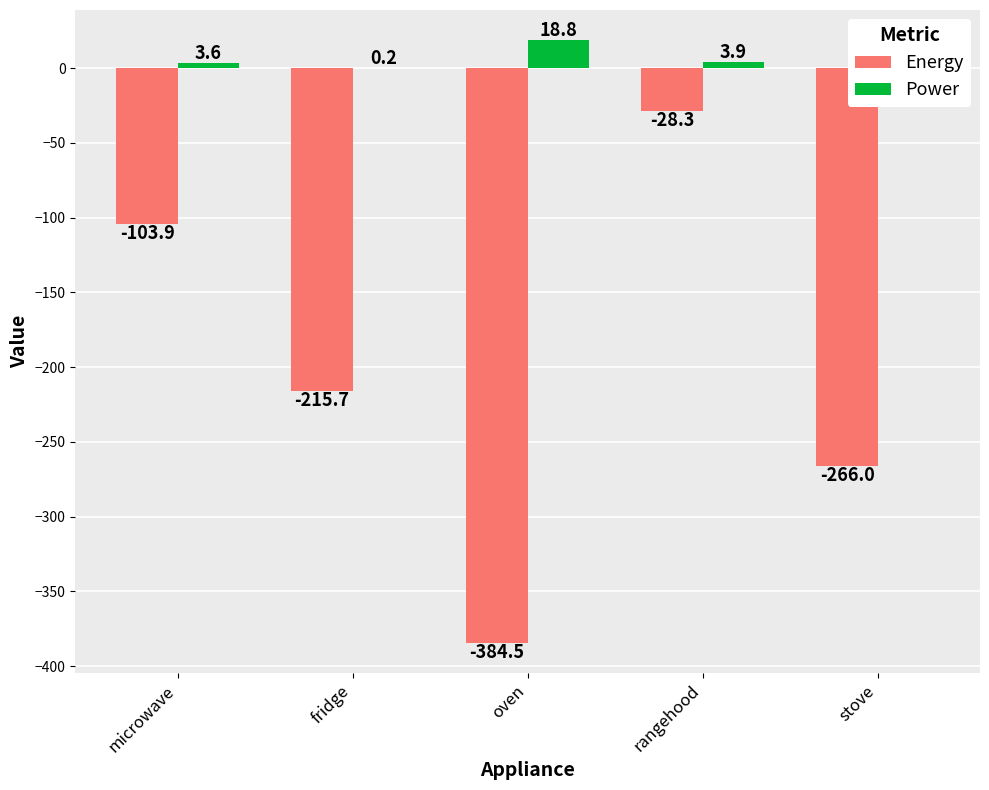

Where does the Power series first go above 3?

microwave